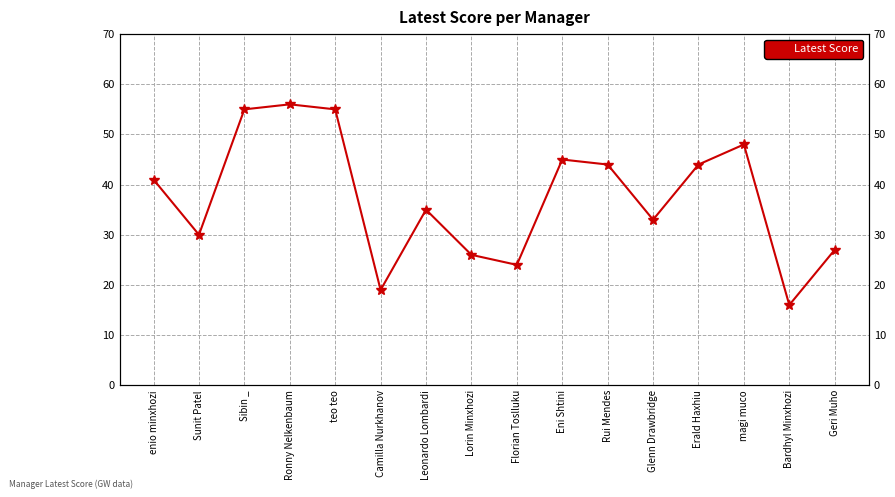

How many lines are shown in the chart?

1